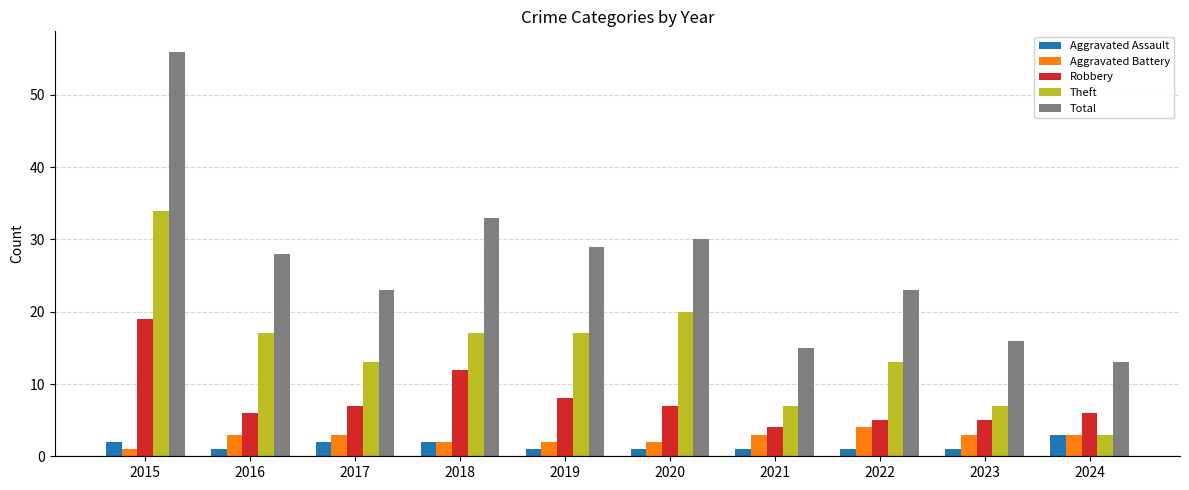

How many bars are there in each group?

5